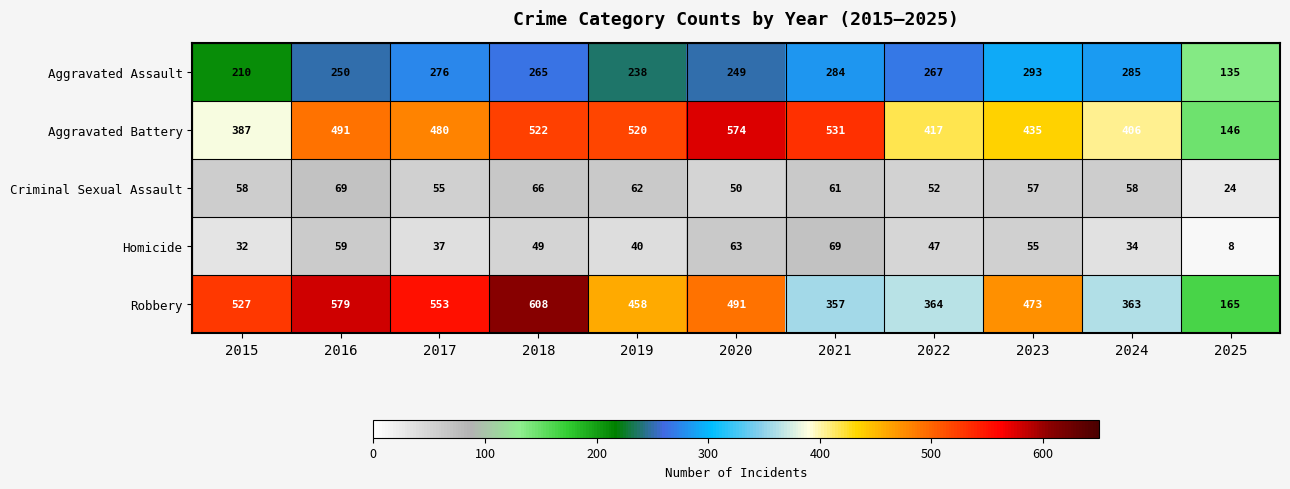

What is the total value across all series at 2025?

478